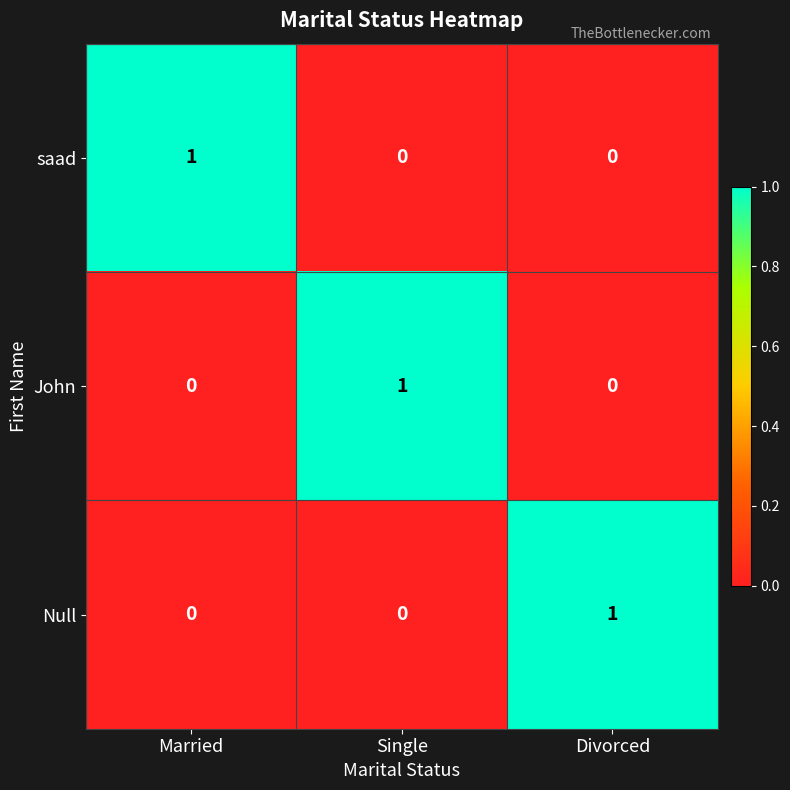

What is the difference between the highest and lowest values at Single?

1